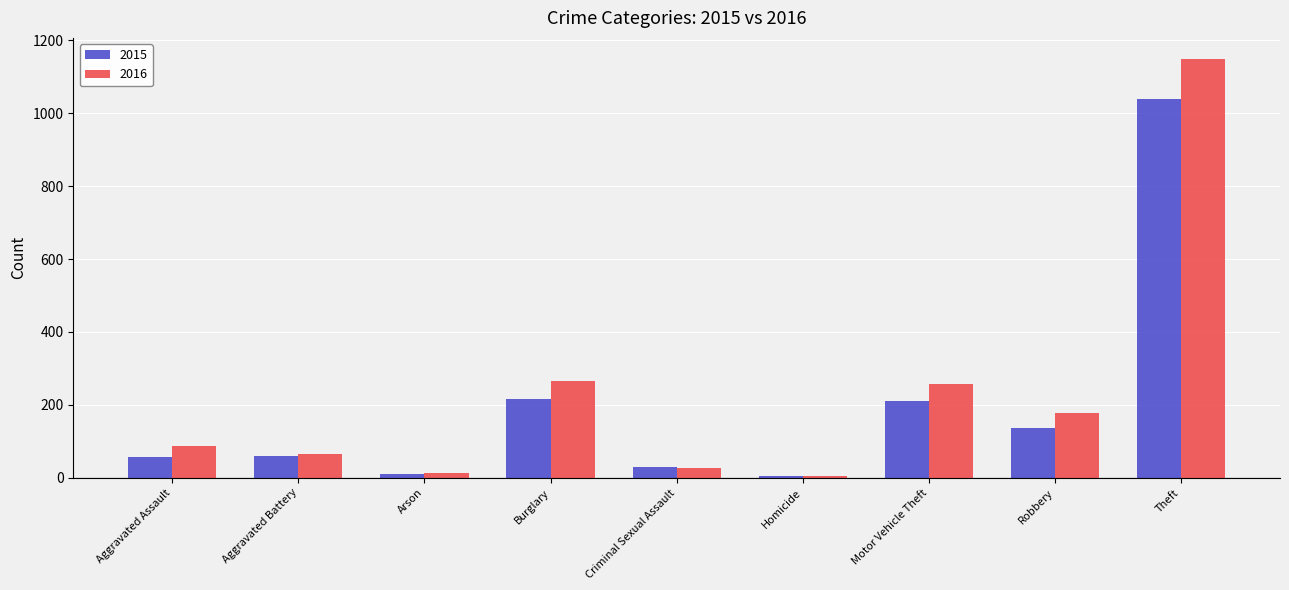

True or false: 2016 has a value of 4 at Homicide.

True